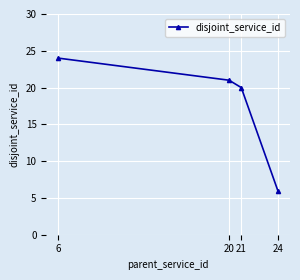

What is the average value?

18